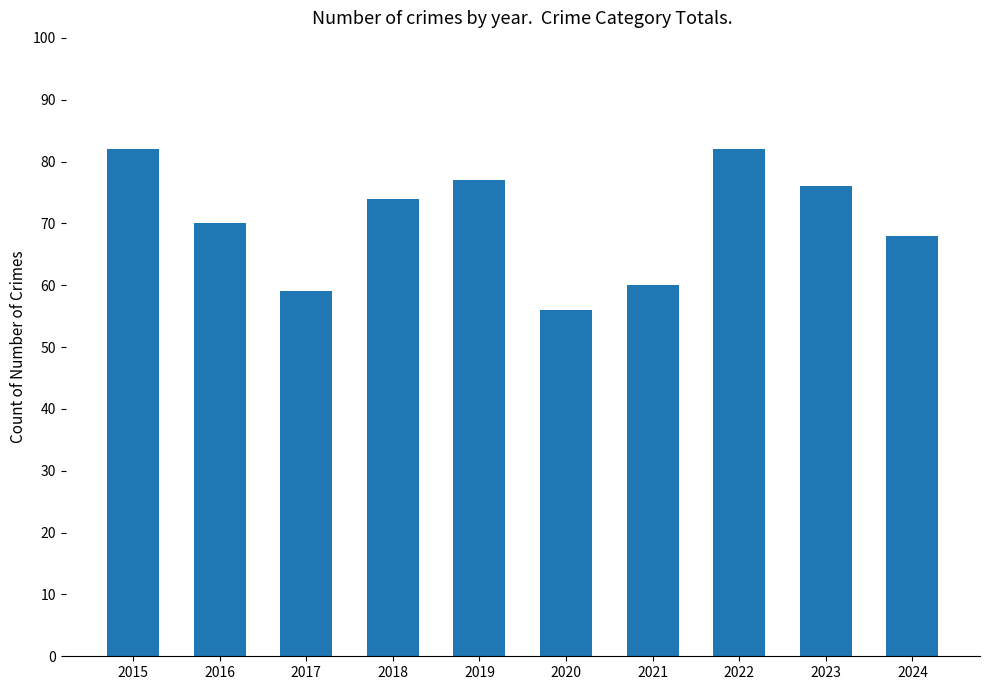

The value at 2017 is 59. True or false?

True